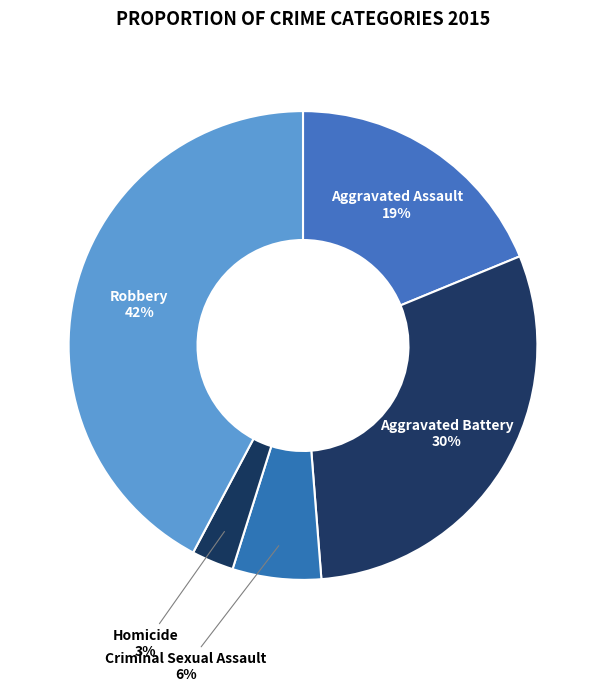

Between Aggravated Assault and Aggravated Battery, which is larger?

Aggravated Battery